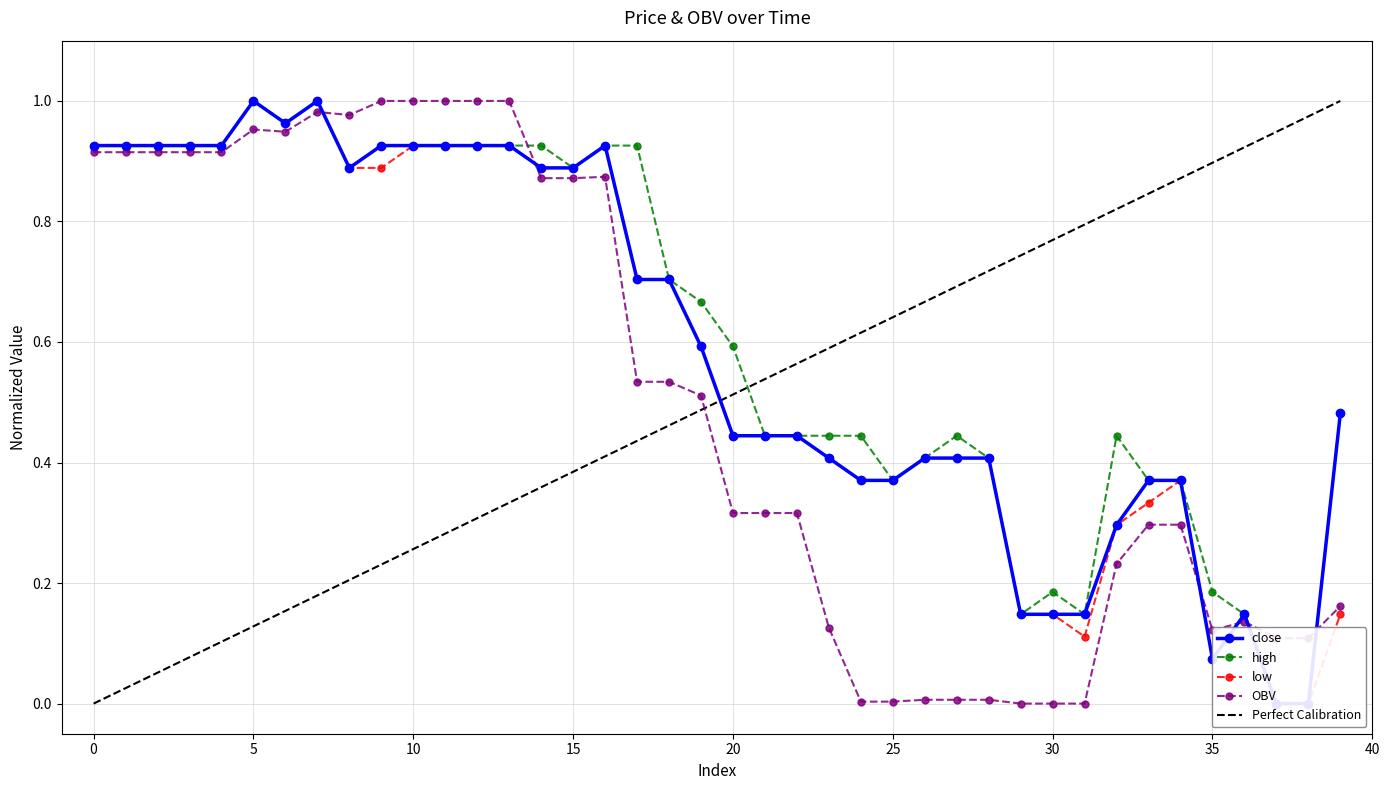

At how many categories does at least one series exceed 0?

40